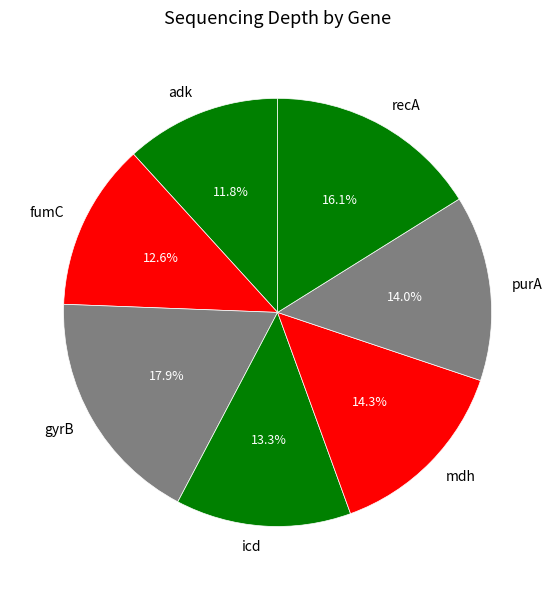

To the nearest percent, what is the difference between the largest and smallest slice percentages?

6%